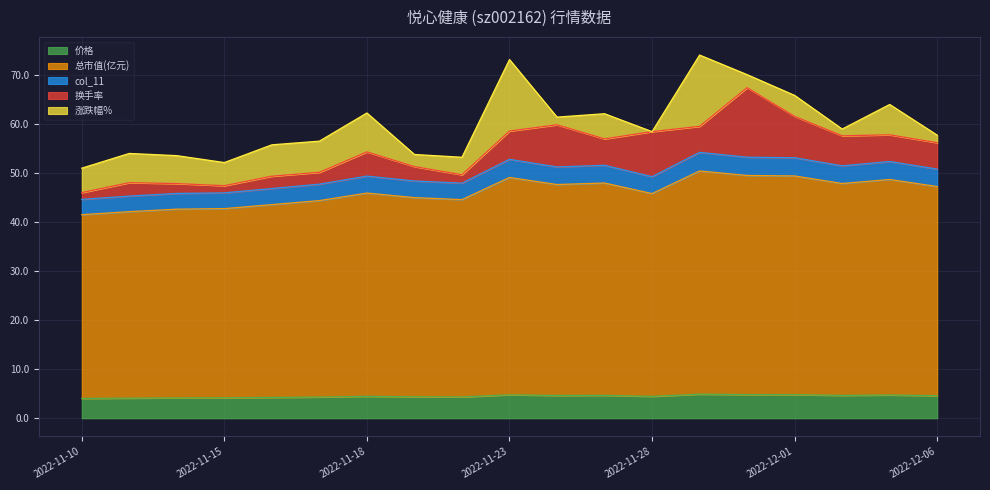

Where is the first local minimum for 总市值(亿元)?

2022-11-22